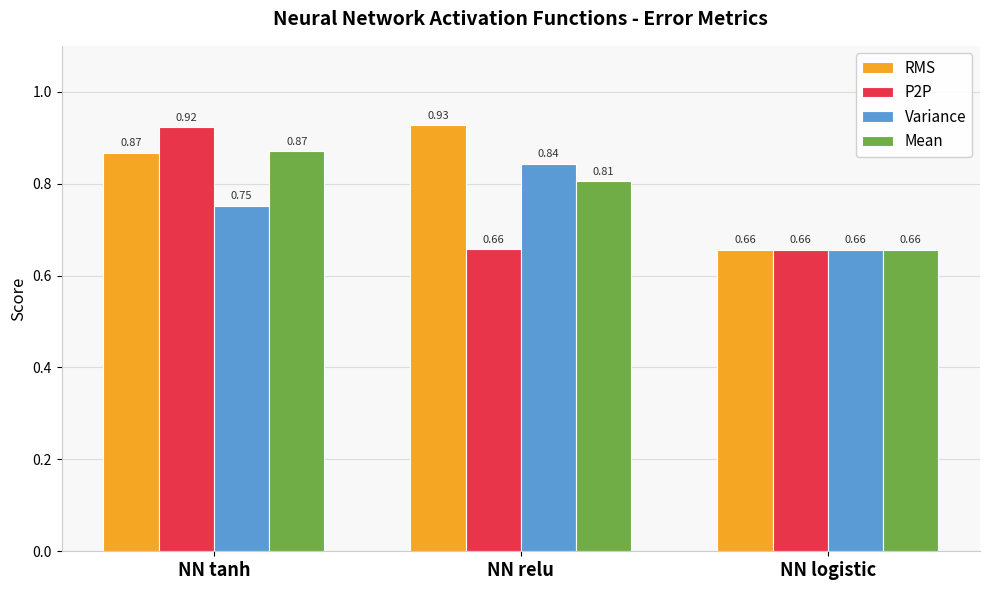

What is the difference between the highest and lowest values at NN tanh?

0.2